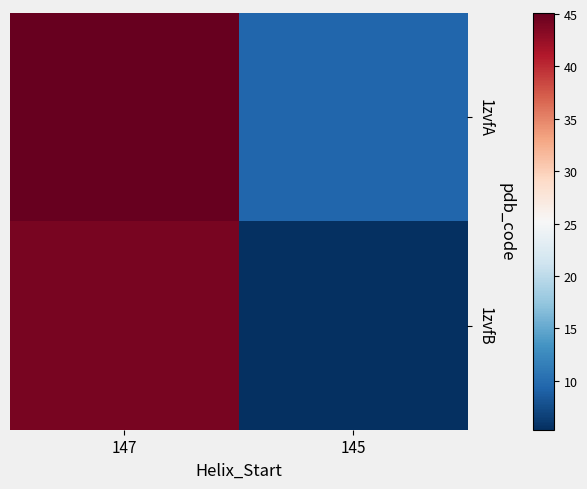

Reading right to left, transcribe all the data shown in this chart.

1zvfA: 145=9.4	147=45.1
1zvfB: 145=5.3	147=44.1